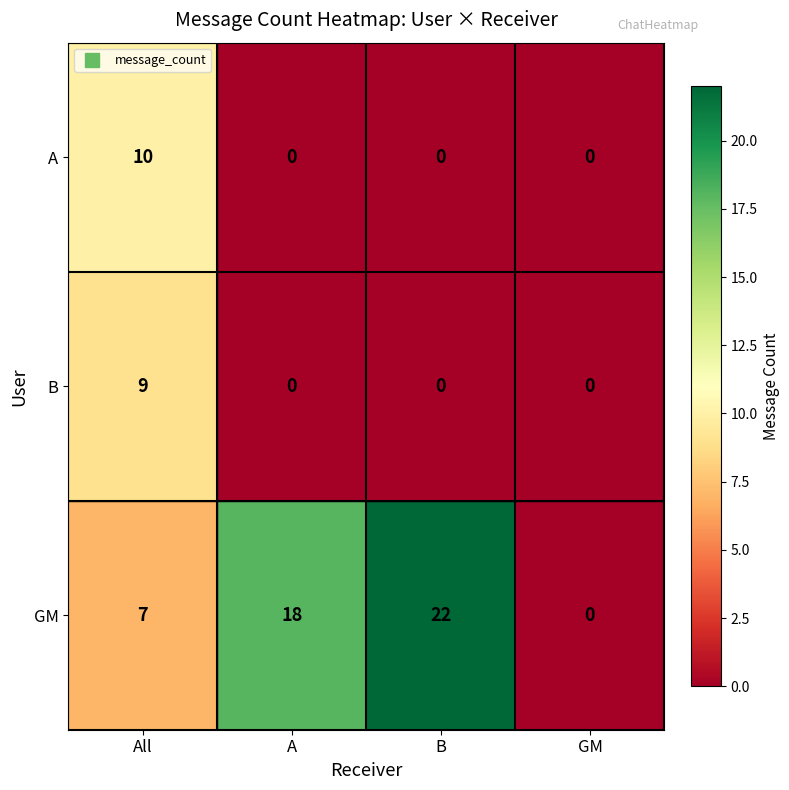

What is the greatest value displayed?

22